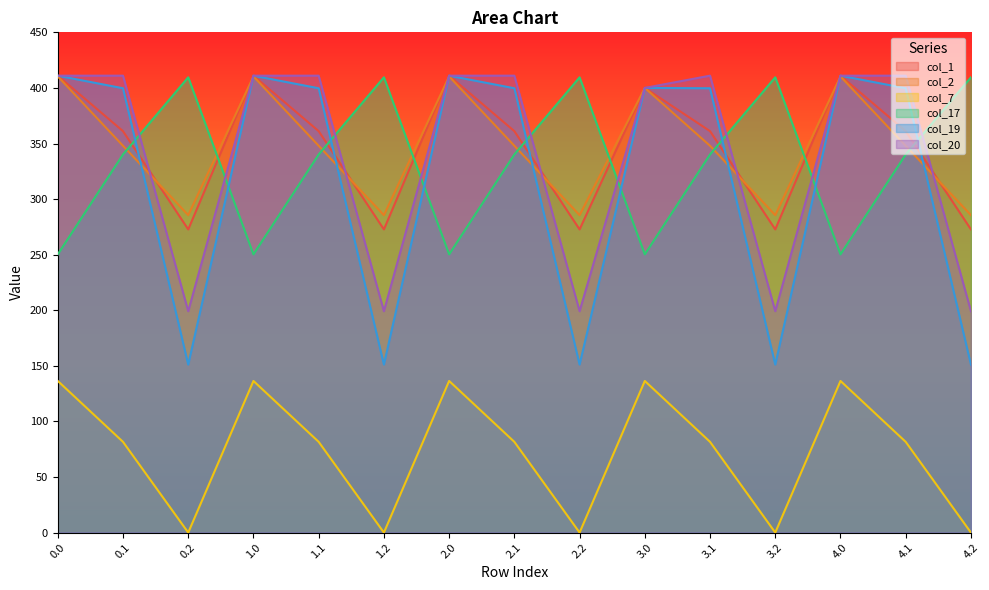

What are all the series names shown in the legend?

col_1, col_2, col_7, col_17, col_19, col_20